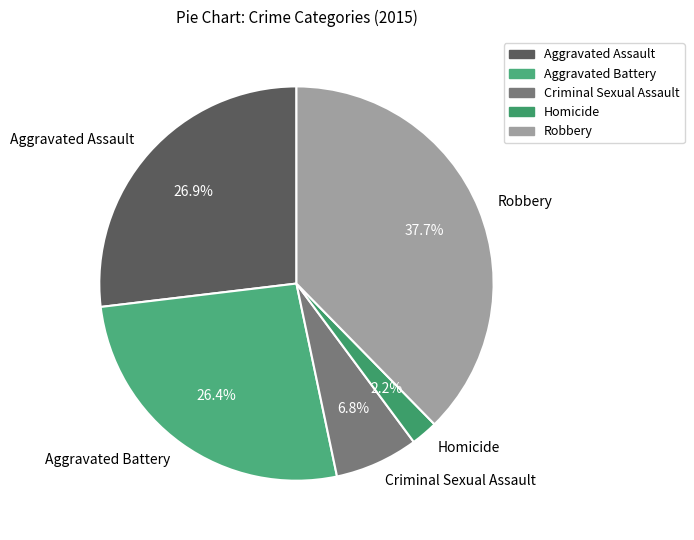

What percentage is the Criminal Sexual Assault slice, to the nearest percent?

7%